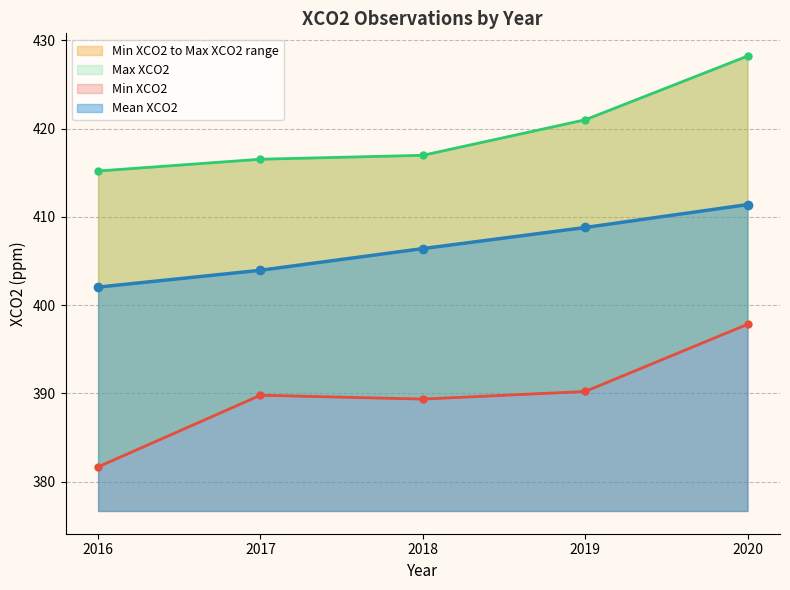

List the series in order of their overall mean, highest first.

Max XCO2, Mean XCO2, Min XCO2